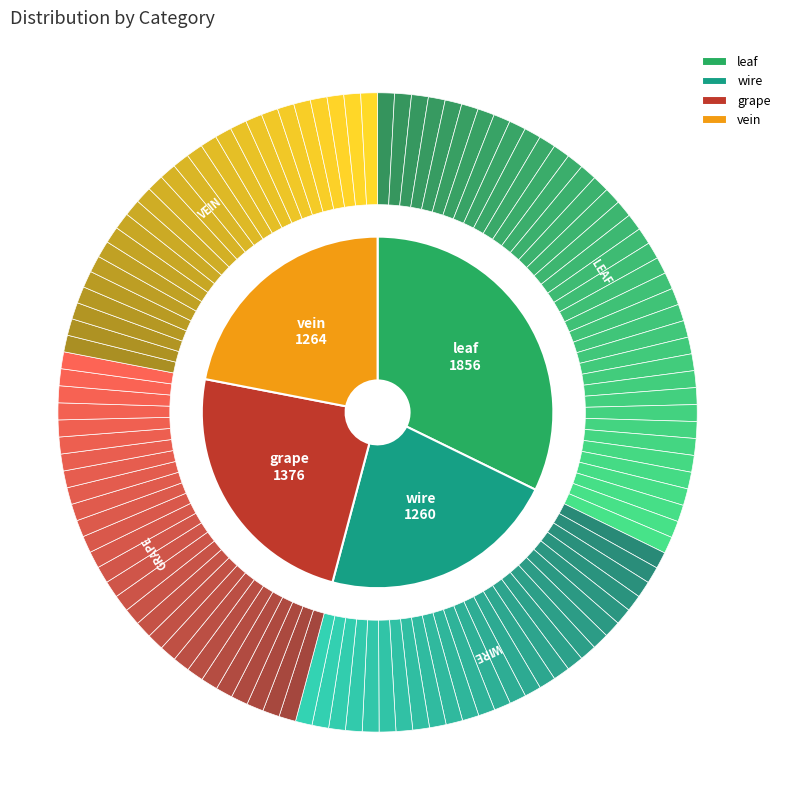

The vein slice represents 34% of the pie. True or false?

False